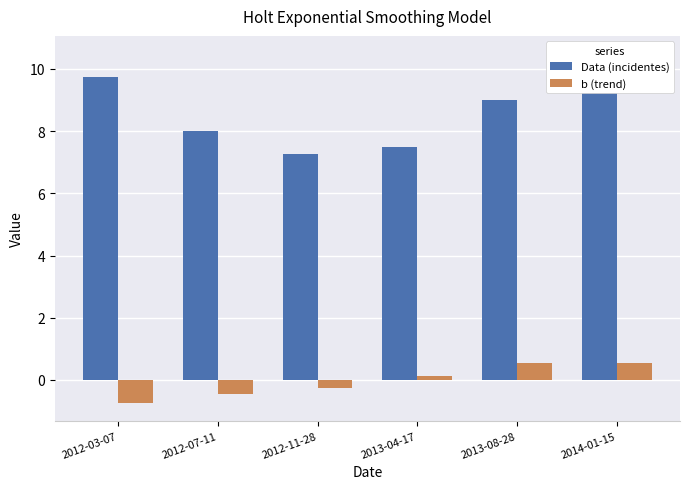

Count the number of categories in the chart.

6